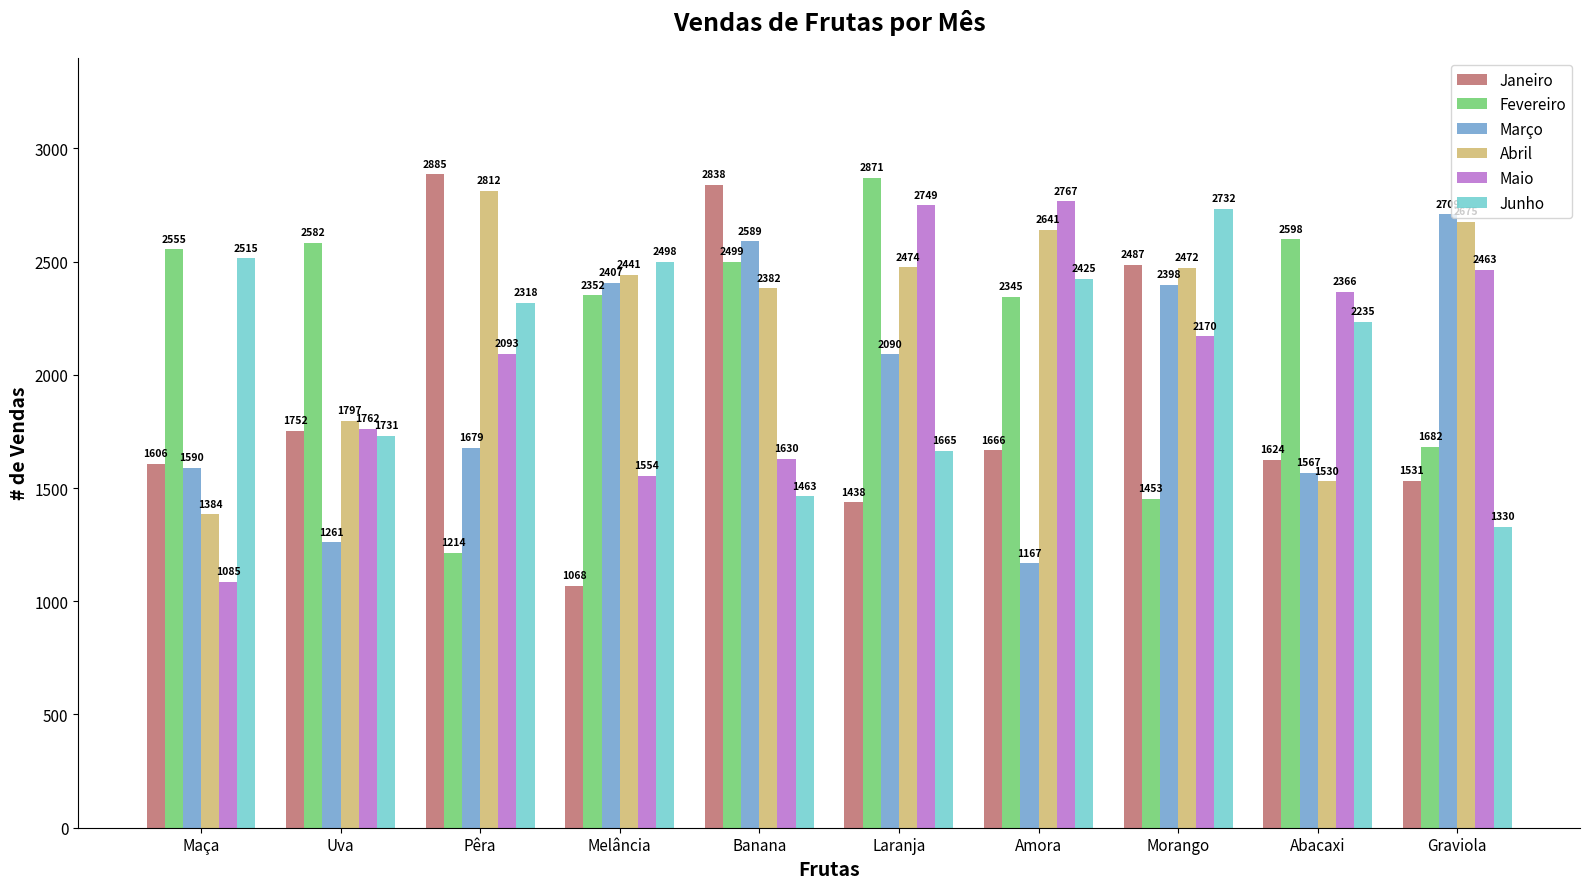

What is the difference between the second highest and minimum values in the Março series?

1422